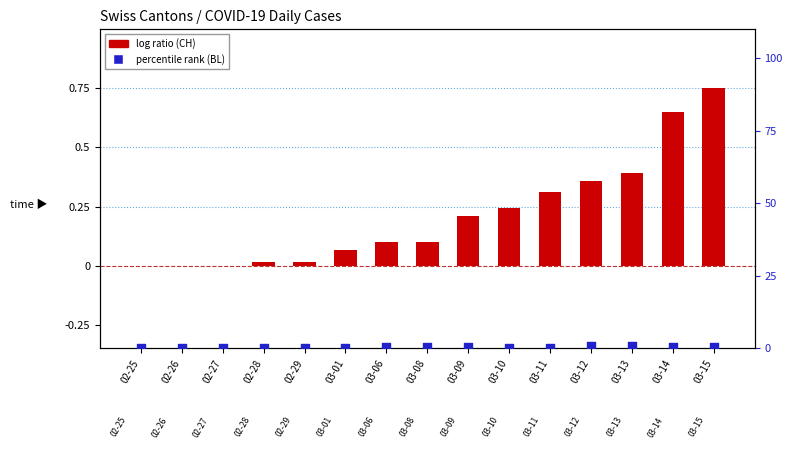

Which series has the widest spread of Y values?

CH (normalized)